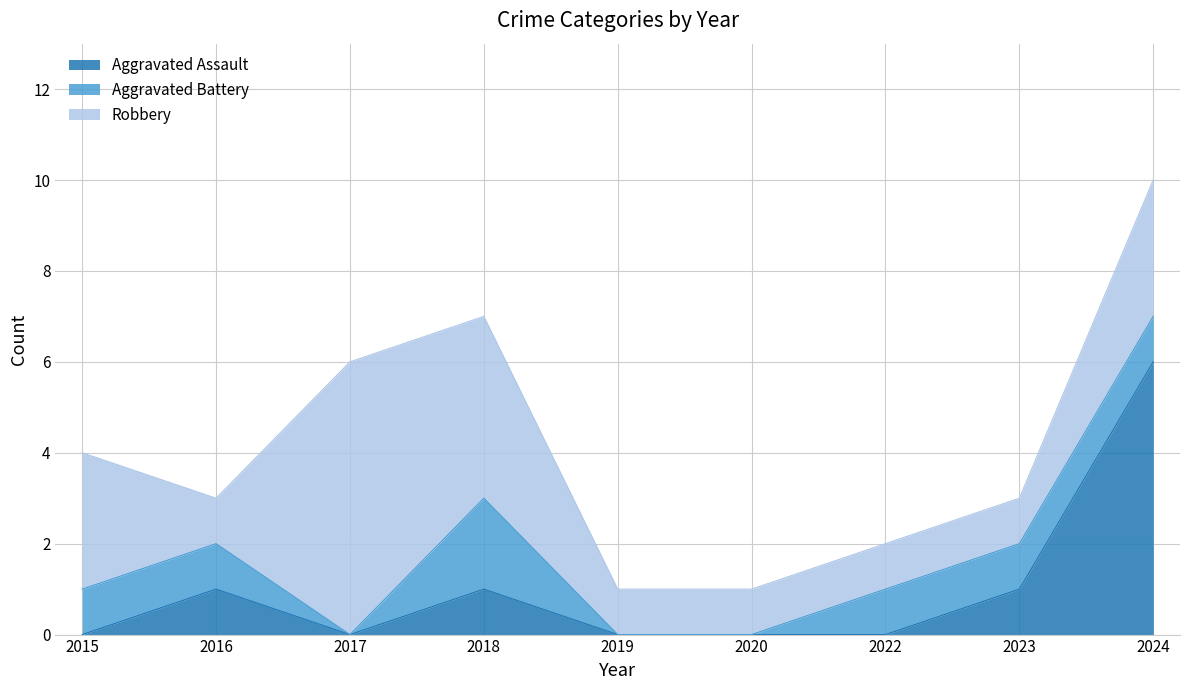

Reading left to right, transcribe all the data shown in this chart.

Aggravated Assault: 2015=0	2016=1	2017=0	2018=1	2019=0	2020=0	2022=0	2023=1	2024=6
Aggravated Battery: 2015=1	2016=1	2017=0	2018=2	2019=0	2020=0	2022=1	2023=1	2024=1
Robbery: 2015=3	2016=1	2017=6	2018=4	2019=1	2020=1	2022=1	2023=1	2024=3